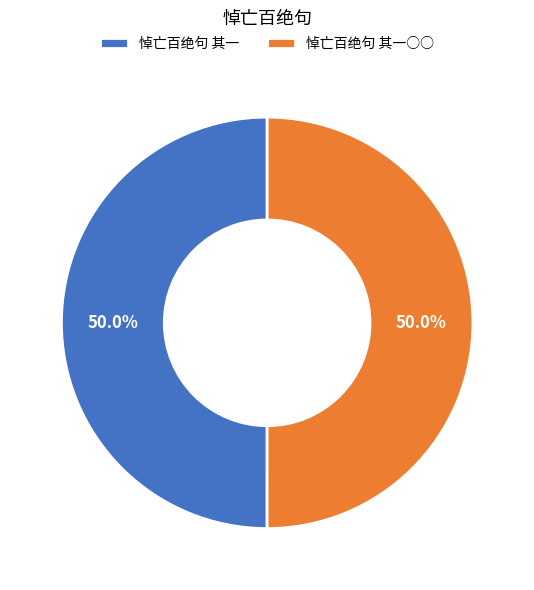

To the nearest percent, what portion does 悼亡百绝句 其一 represent?

50%